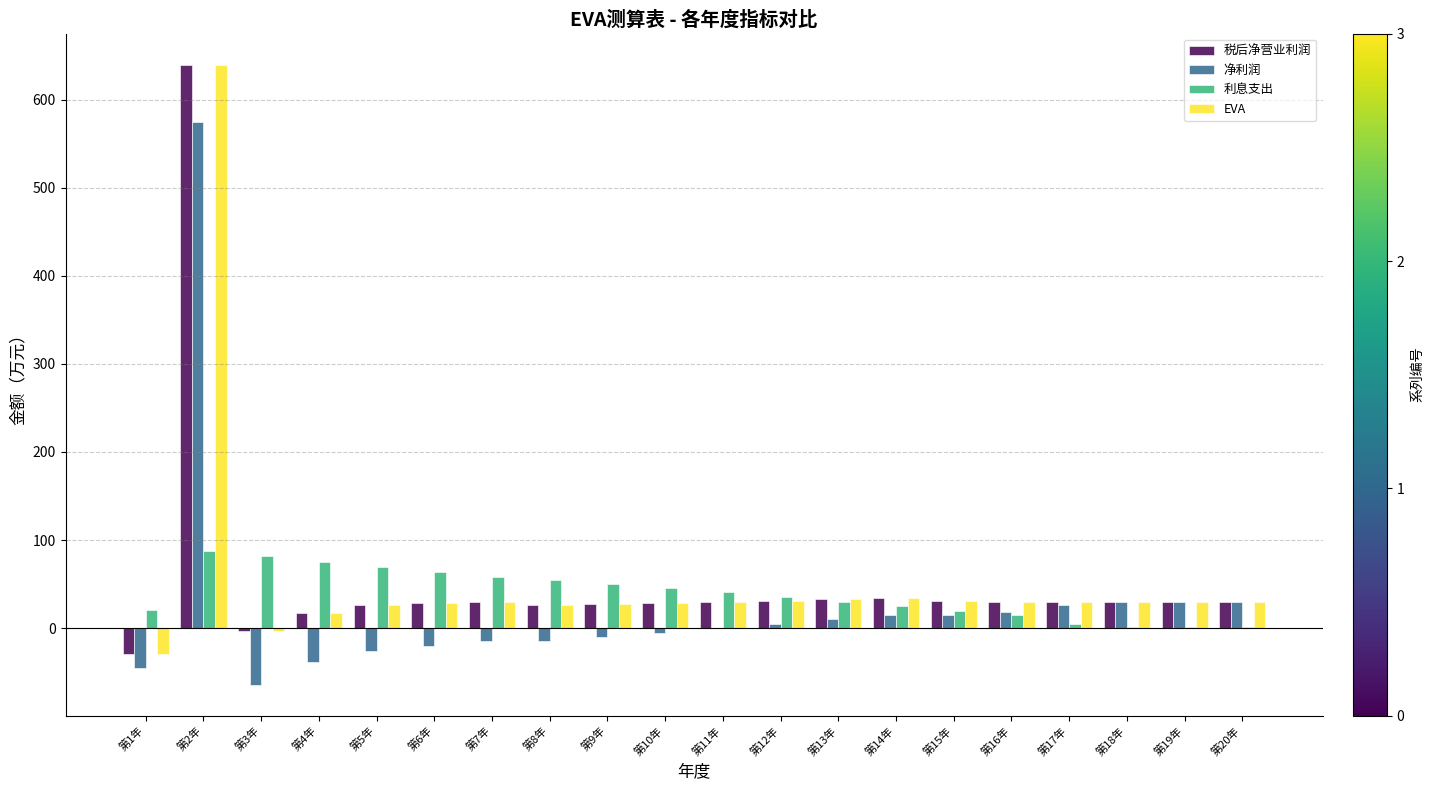

What is the average value of the EVA series?

54.9